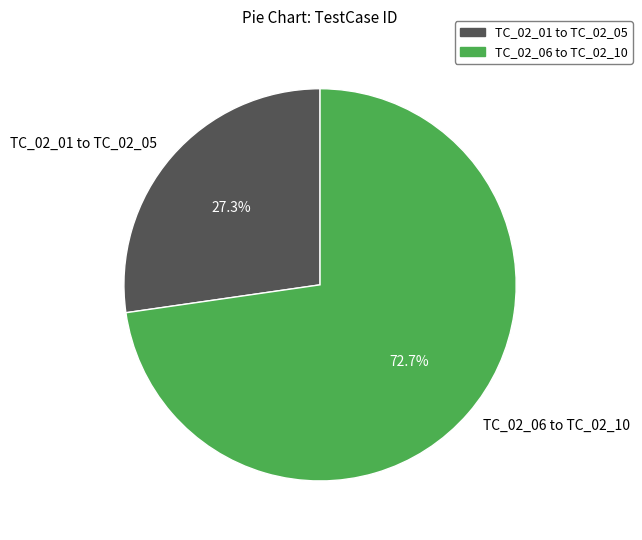

What is the largest slice in the pie chart?

TC_02_06 to TC_02_10